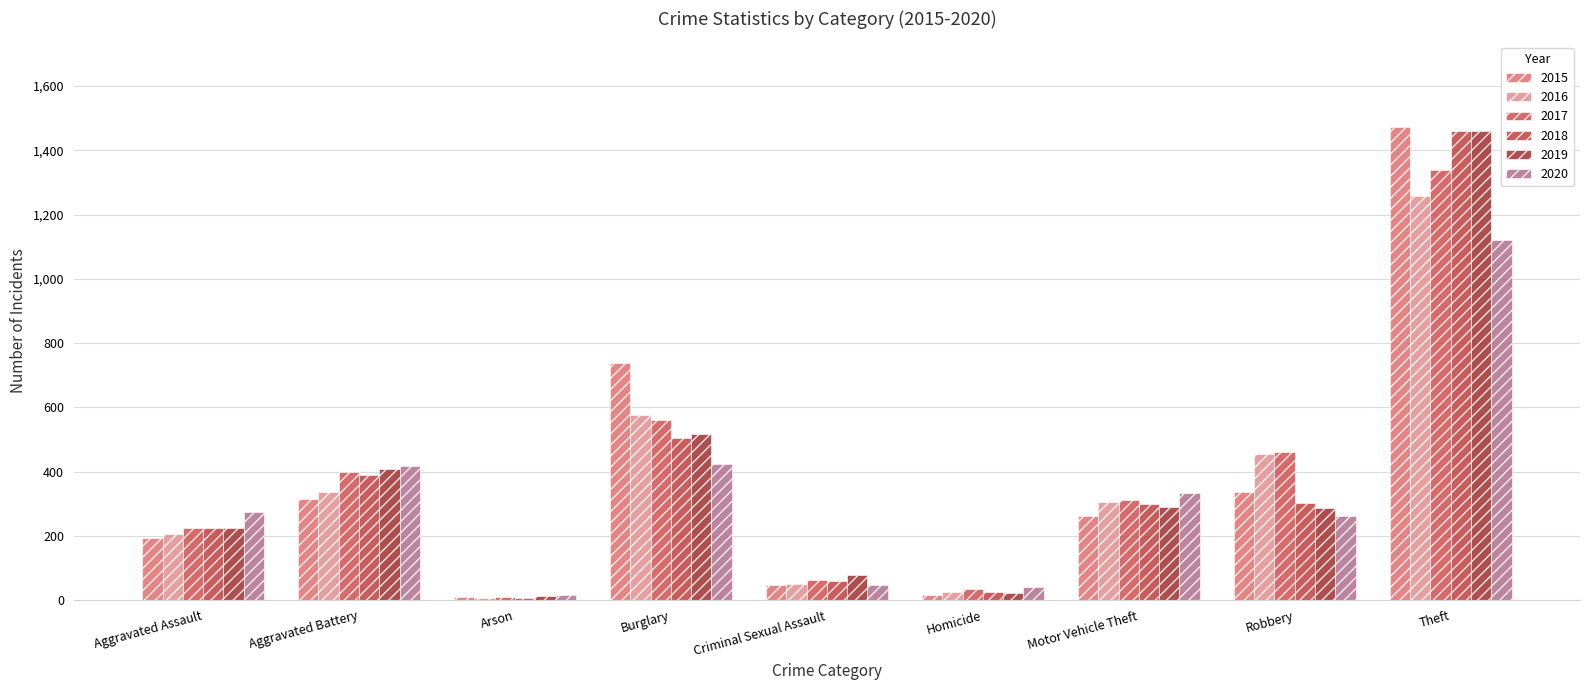

What is the highest value of the 2016 series?

1259